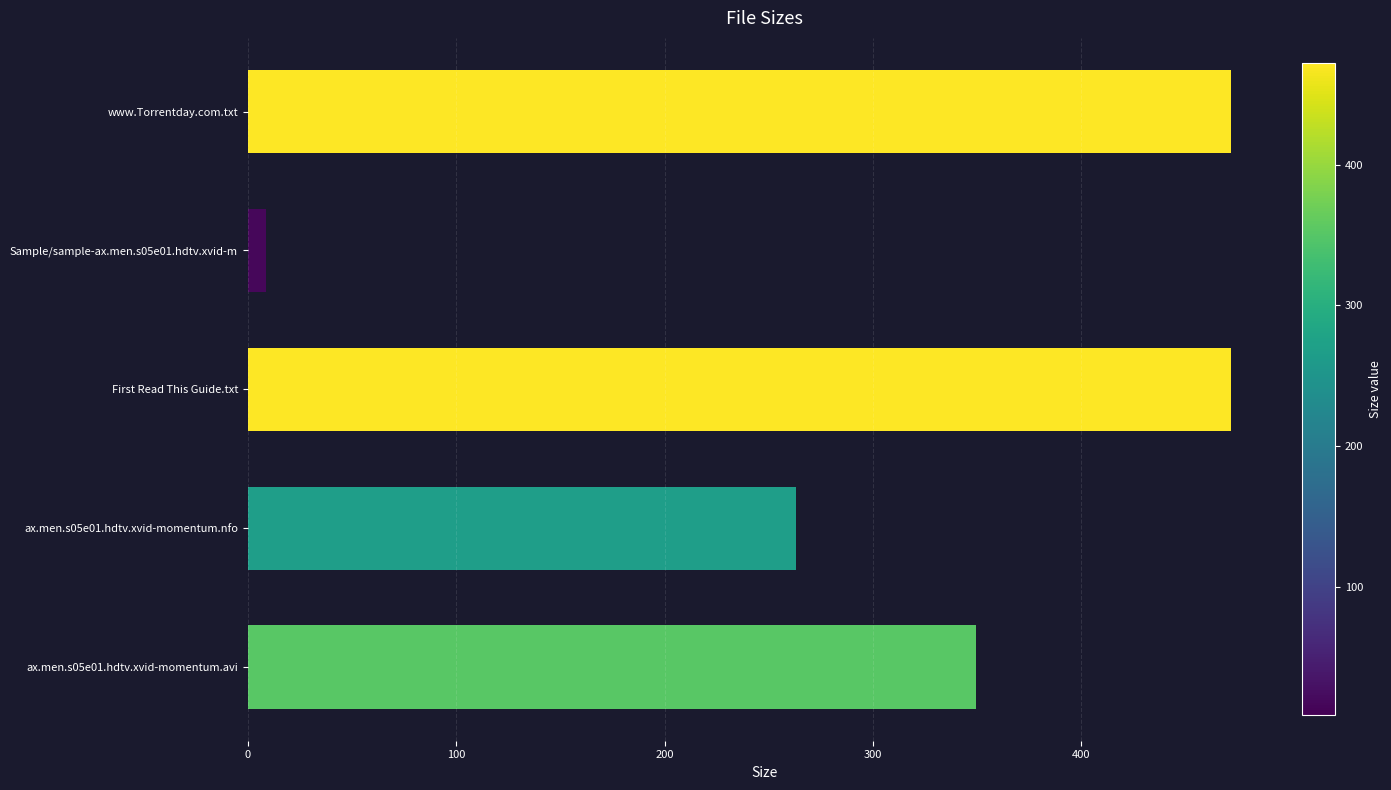

Reading top to bottom, list all the values displayed in this chart.

www.Torrentday.com.txt=472.0	Sample/sample-ax.men.s05e01.hdtv.xvid-m=8.8	First Read This Guide.txt=472.0	ax.men.s05e01.hdtv.xvid-momentum.nfo=263.0	ax.men.s05e01.hdtv.xvid-momentum.avi=349.3